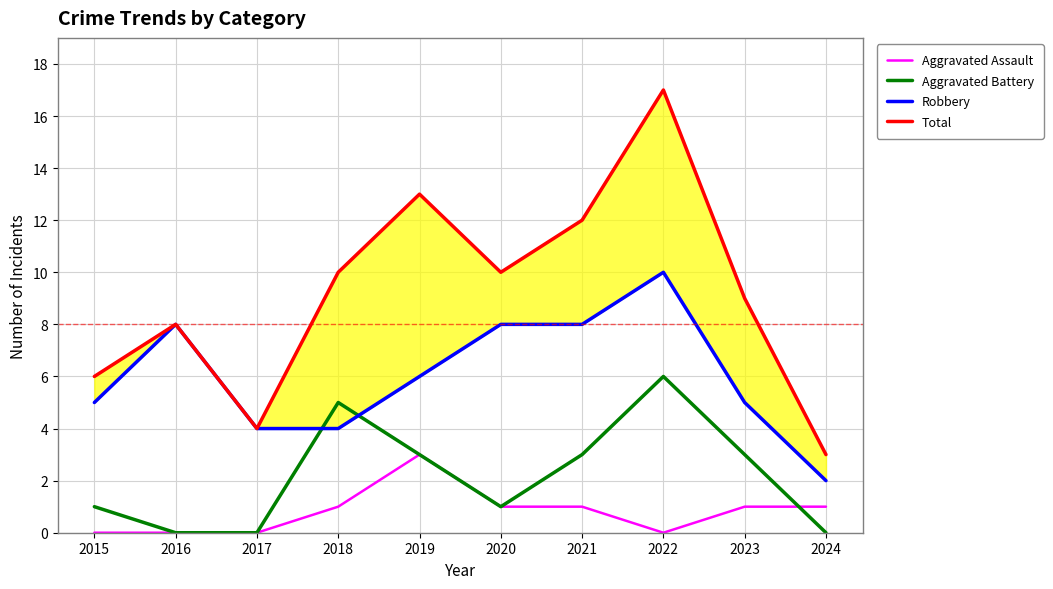

Which series has the widest spread of values?

Total